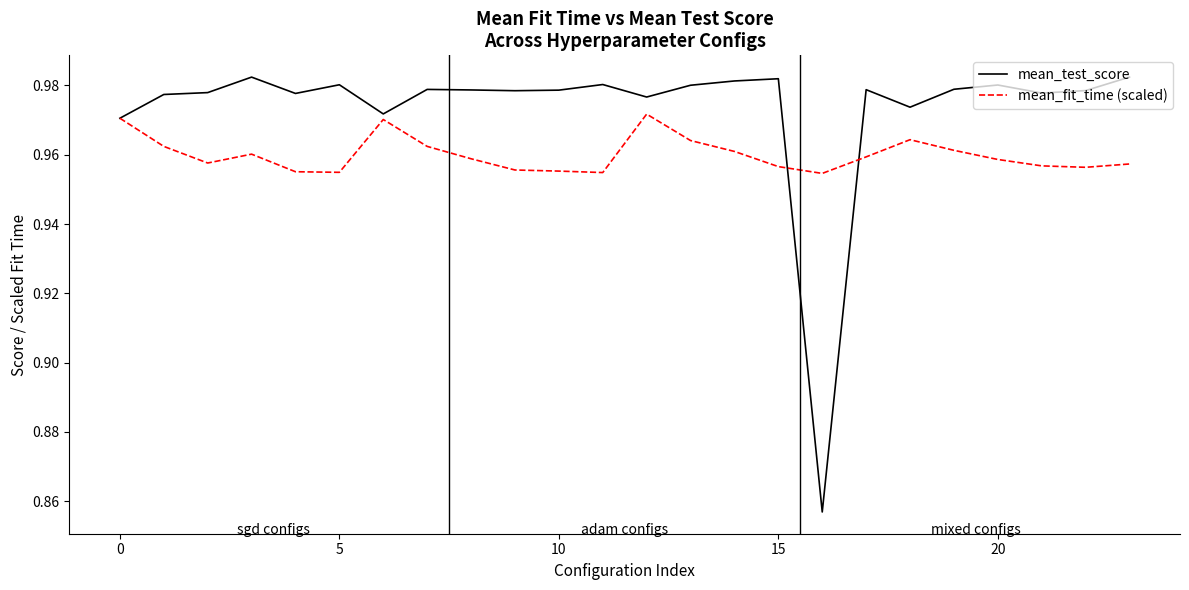

Which series has the widest spread of values?

mean_test_score